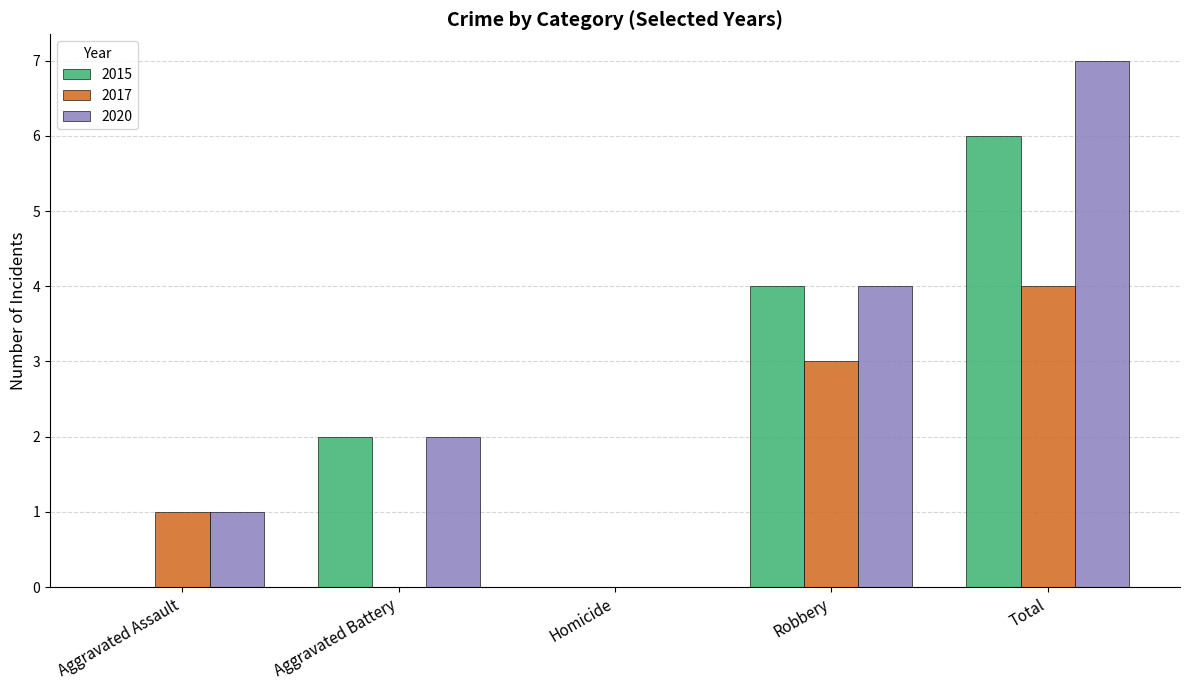

Is it true that 2017 equals 2 at Aggravated Assault?

False